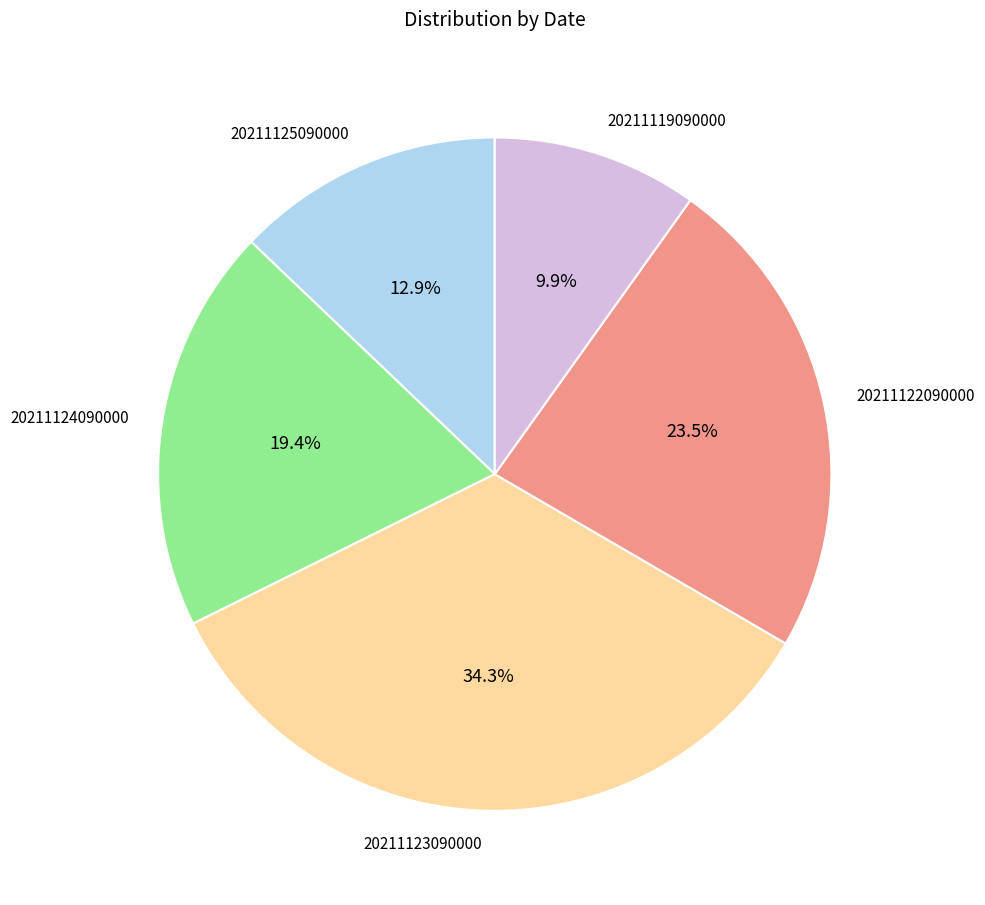

How many segments does this pie chart have?

5